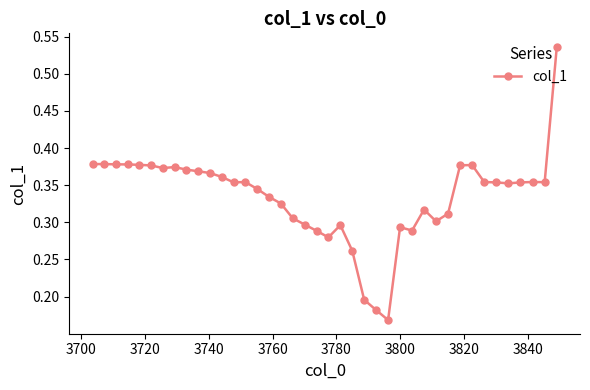

True or false: there are more than 2 points higher than both neighbors.

True